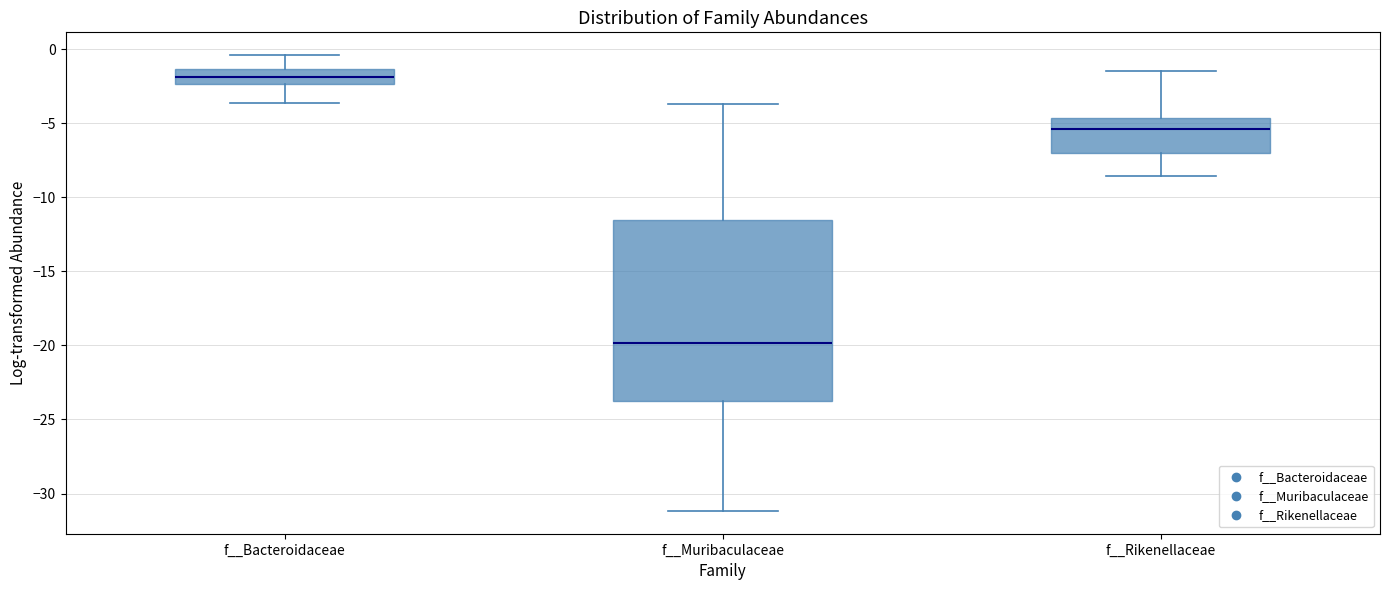

Comparing the boxes themselves (not the whiskers), which one is the tallest?

f__Muribaculaceae